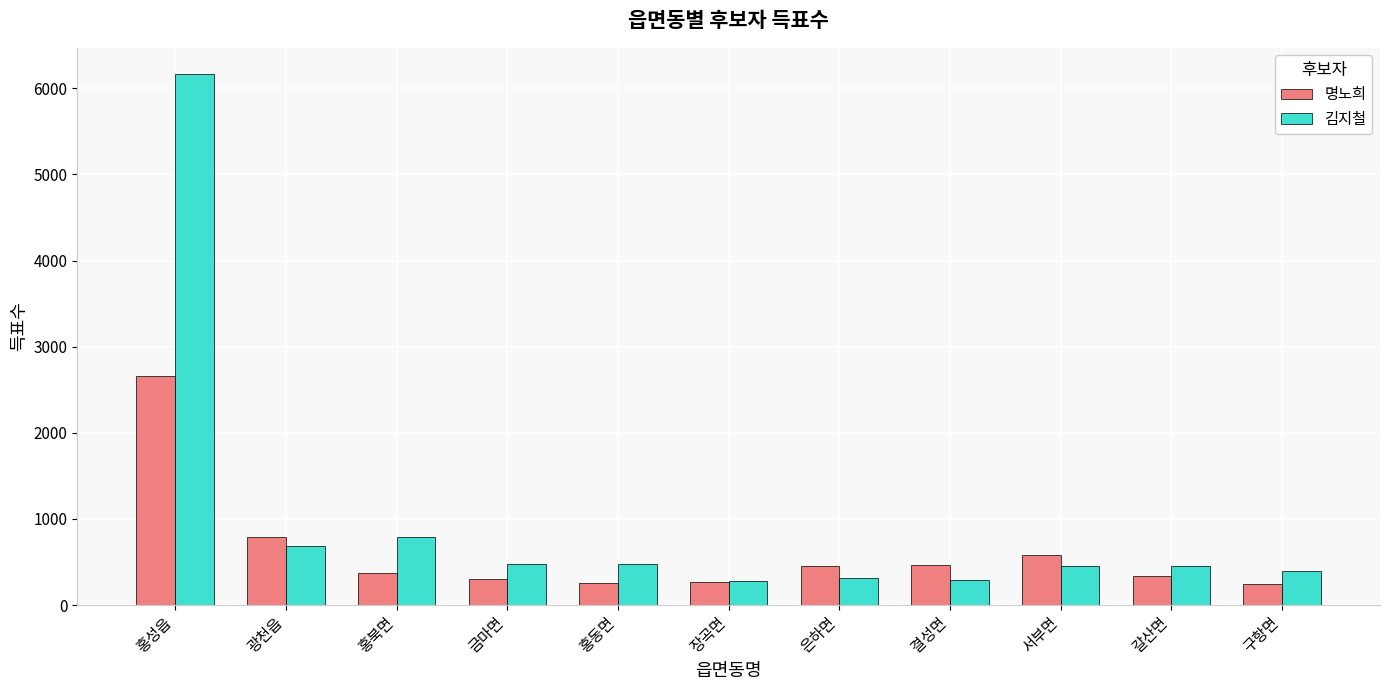

How many data points in 김지철 are less than 456?

5